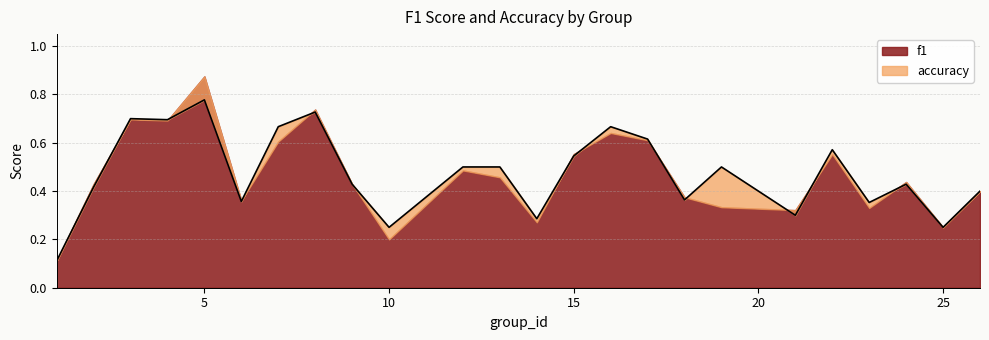

The value at 26 is 0.4. True or false?

True